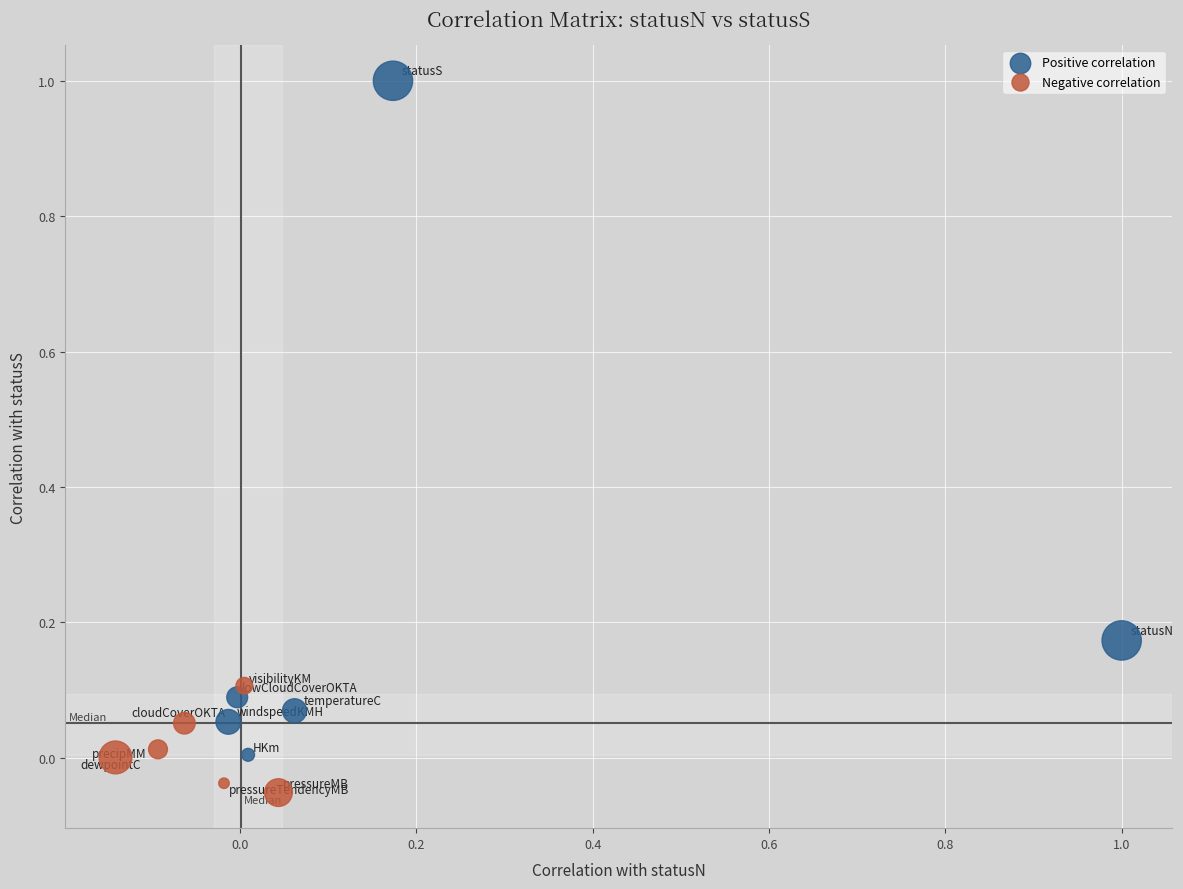

What are all the series names shown in the legend?

Positive correlation, Negative correlation